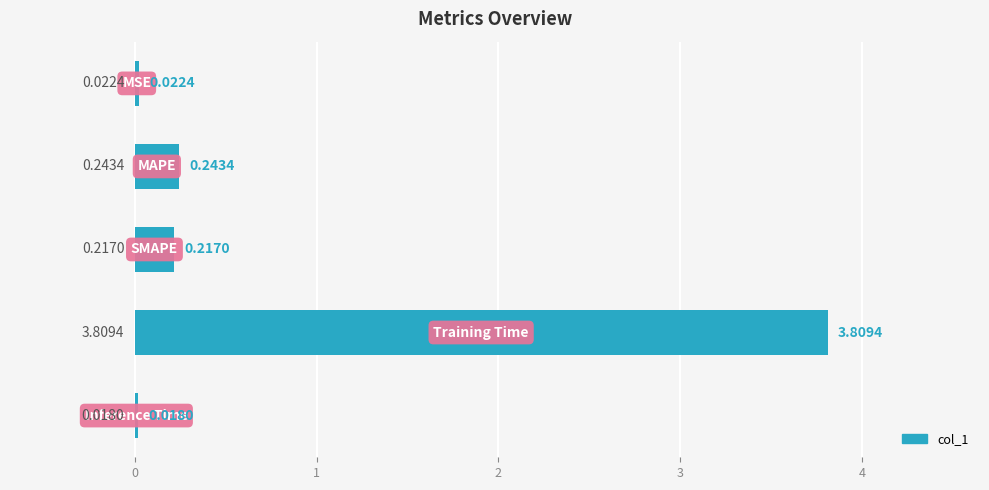

How many bars are there in total?

5